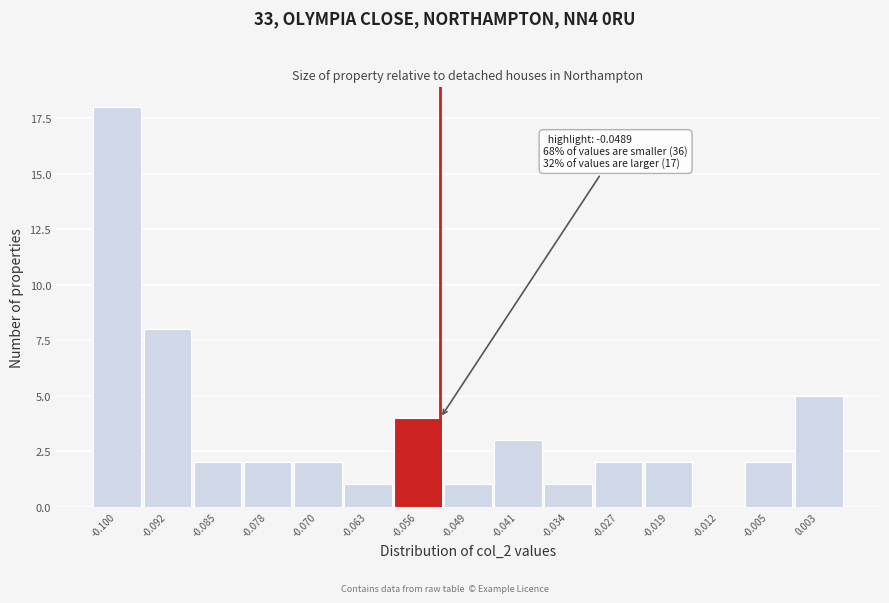

Reading right to left, extract all data points from this chart.

0.003=5	-0.005=2	-0.012=0	-0.019=2	-0.027=2	-0.034=1	-0.041=3	-0.049=1	-0.056=4	-0.063=1	-0.070=2	-0.078=2	-0.085=2	-0.092=8	-0.100=18